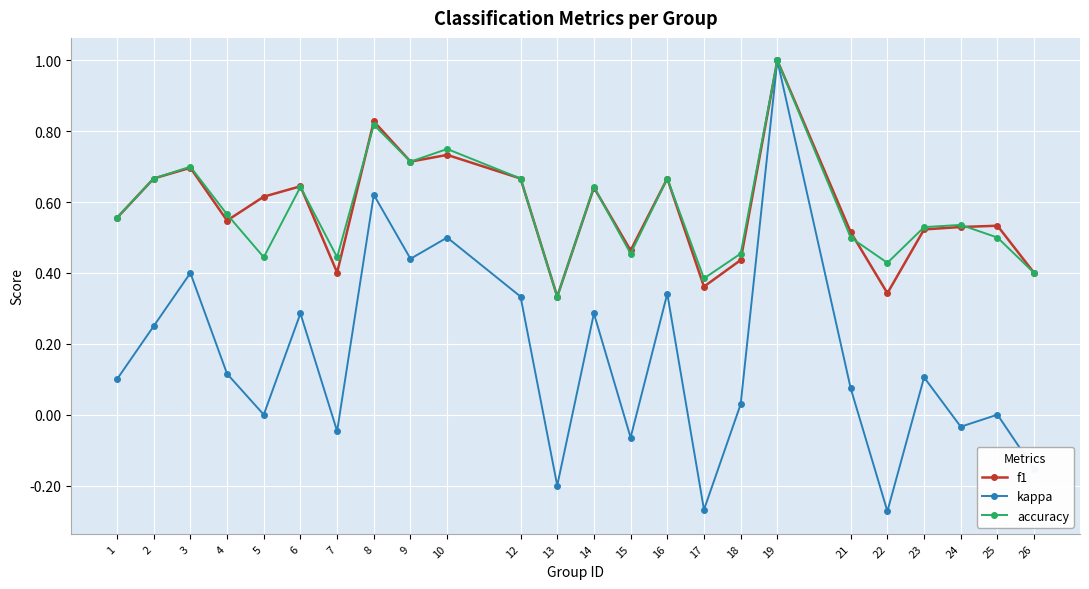

Which series has the largest range (max minus min)?

kappa